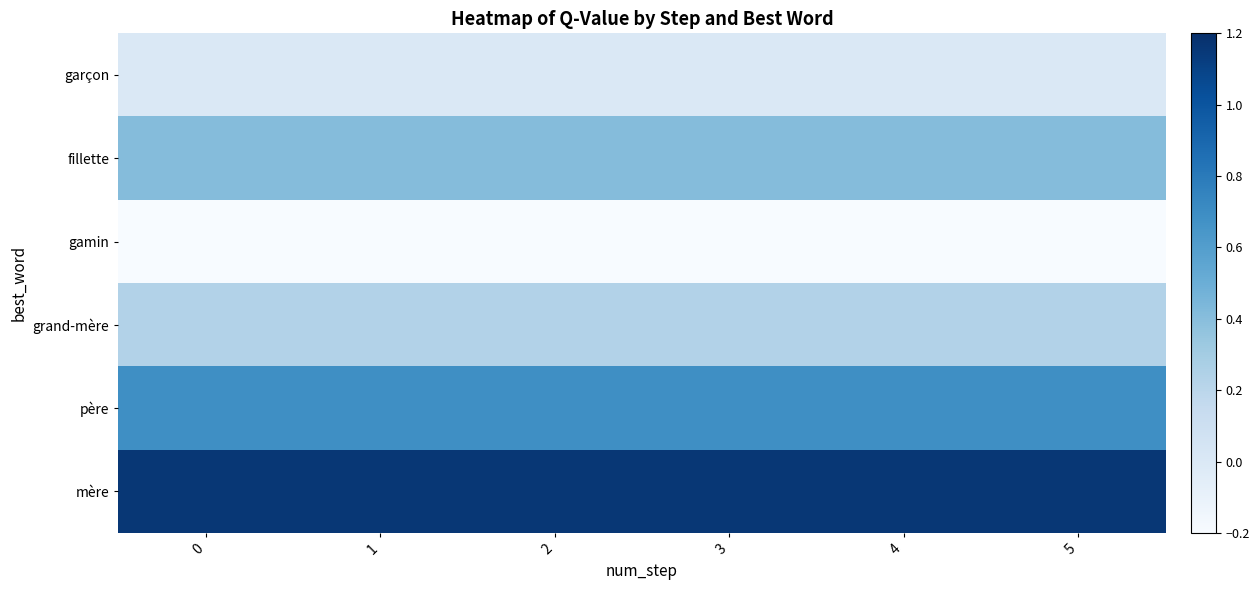

Reading right to left, what are all the values shown in this chart?

garçon: 5=0.0	4=0.0	3=0.0	2=0.0	1=0.0	0=0.0
fillette: 5=0.4	4=0.4	3=0.4	2=0.4	1=0.4	0=0.4
gamin: 5=-0.2	4=-0.2	3=-0.2	2=-0.2	1=-0.2	0=-0.2
grand-mère: 5=0.2	4=0.2	3=0.2	2=0.2	1=0.2	0=0.2
père: 5=0.7	4=0.7	3=0.7	2=0.7	1=0.7	0=0.7
mère: 5=1.2	4=1.2	3=1.2	2=1.2	1=1.2	0=1.2